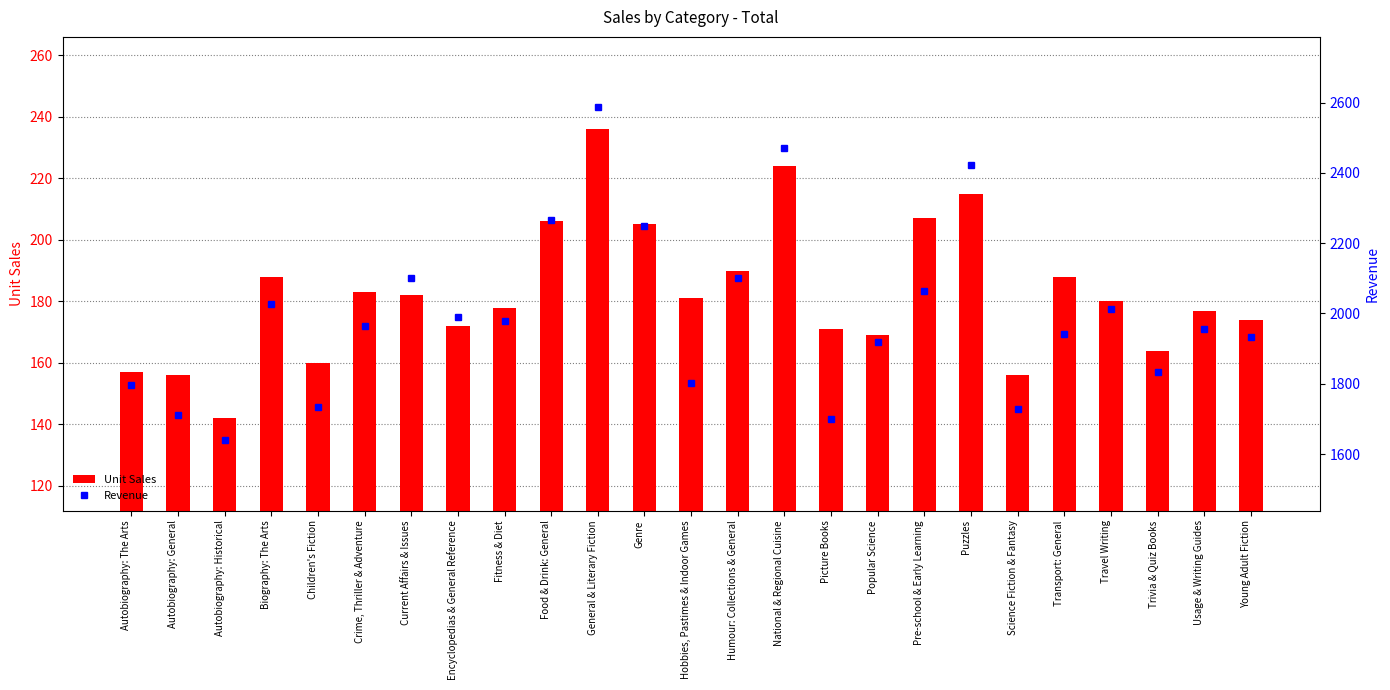

Between Humour: Collections & General and Encyclopedias & General Reference, which is larger?

Humour: Collections & General